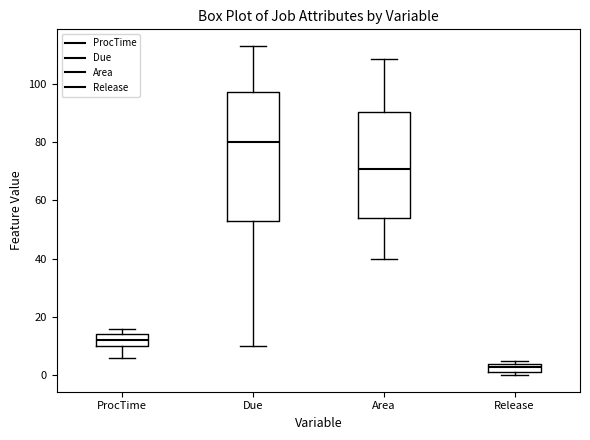

Reading left to right, read every box against the y-axis: the position of its median line, the range the box covers, and the ends of its whiskers. The values are not printed on the chart, so give them approximately, as read against the axis.

ProcTime: median 12, box 10 to 14, whiskers 6 to 16
Due: median 80, box 54 to 98, whiskers 10 to 114
Area: median 70, box 54 to 90, whiskers 40 to 108
Release: median 4 (just below the box's upper edge), box 2 to 4, whiskers 0 to 6